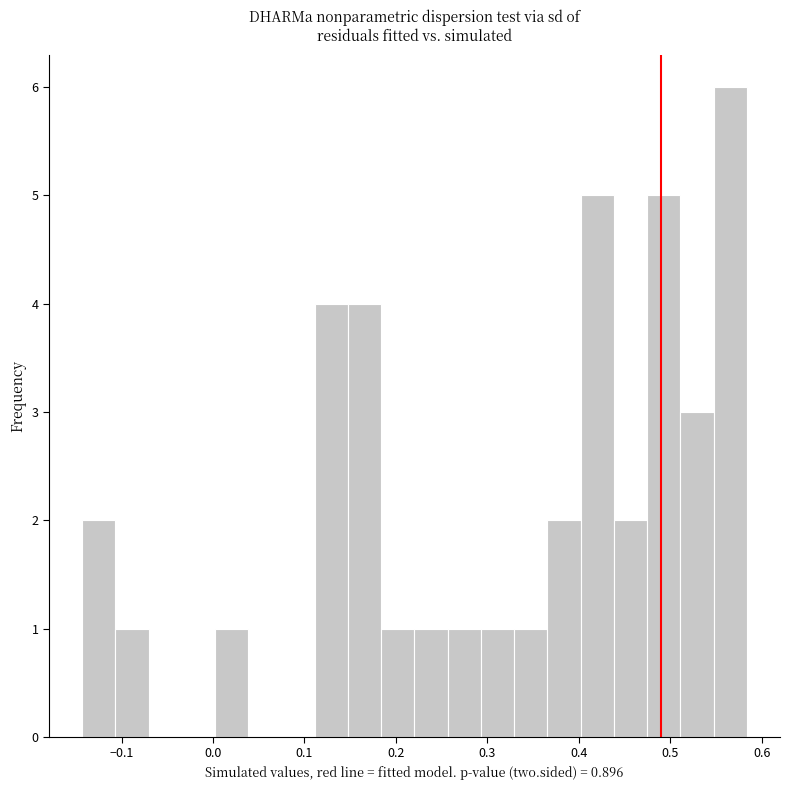

Around what value on the x-axis is the tallest bar? Give the approximate position of its centre, as read against the axis.

0.57